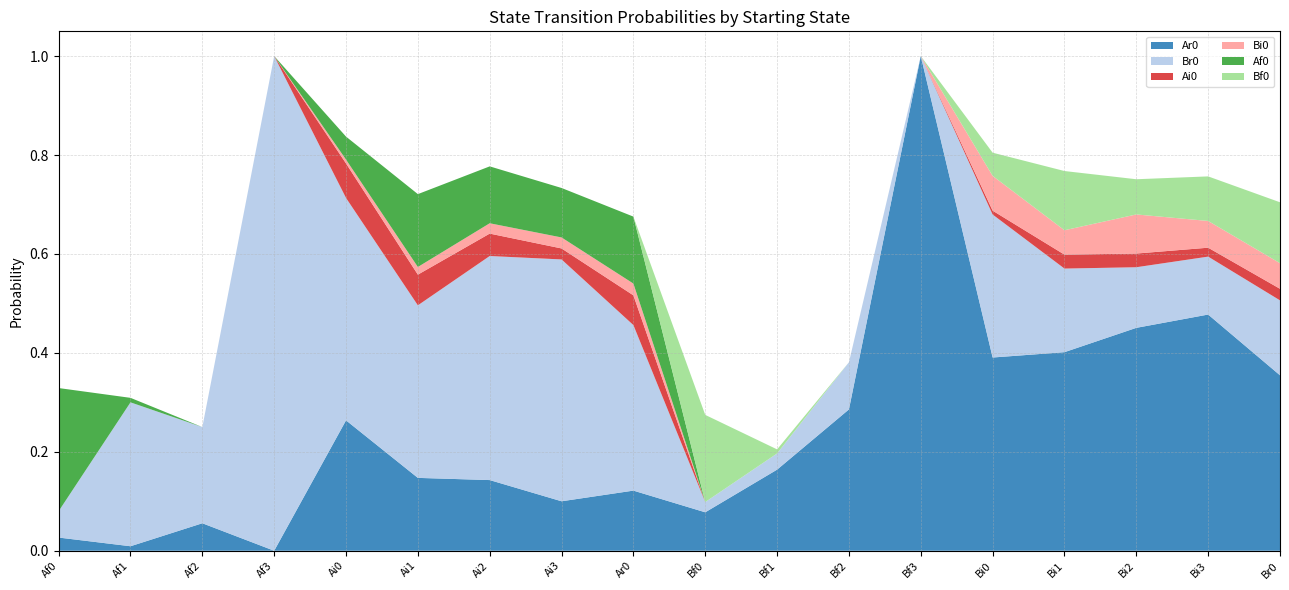

Reading left to right, list all the values displayed in this chart.

Ar0: Af0=0.0	Af1=0.0	Af2=0.1	Af3=0.0	Ai0=0.3	Ai1=0.1	Ai2=0.1	Ai3=0.1	Ar0=0.1	Bf0=0.1	Bf1=0.2	Bf2=0.3	Bf3=1.0	Bi0=0.4	Bi1=0.4	Bi2=0.5	Bi3=0.5	Br0=0.4
Br0: Af0=0.1	Af1=0.3	Af2=0.2	Af3=1.0	Ai0=0.4	Ai1=0.3	Ai2=0.5	Ai3=0.5	Ar0=0.3	Bf0=0.0	Bf1=0.0	Bf2=0.1	Bf3=0.0	Bi0=0.3	Bi1=0.2	Bi2=0.1	Bi3=0.1	Br0=0.2
Ai0: Af0=0.0	Af1=0.0	Af2=0.0	Af3=0.0	Ai0=0.1	Ai1=0.1	Ai2=0.0	Ai3=0.0	Ar0=0.1	Bf0=0.0	Bf1=0.0	Bf2=0.0	Bf3=0.0	Bi0=0.0	Bi1=0.0	Bi2=0.0	Bi3=0.0	Br0=0.0
Bi0: Af0=0.0	Af1=0.0	Af2=0.0	Af3=0.0	Ai0=0.0	Ai1=0.0	Ai2=0.0	Ai3=0.0	Ar0=0.0	Bf0=0.0	Bf1=0.0	Bf2=0.0	Bf3=0.0	Bi0=0.1	Bi1=0.0	Bi2=0.1	Bi3=0.1	Br0=0.1
Af0: Af0=0.2	Af1=0.0	Af2=0.0	Af3=0.0	Ai0=0.0	Ai1=0.1	Ai2=0.1	Ai3=0.1	Ar0=0.1	Bf0=0.0	Bf1=0.0	Bf2=0.0	Bf3=0.0	Bi0=0.0	Bi1=0.0	Bi2=0.0	Bi3=0.0	Br0=0.0
Bf0: Af0=0.0	Af1=0.0	Af2=0.0	Af3=0.0	Ai0=0.0	Ai1=0.0	Ai2=0.0	Ai3=0.0	Ar0=0.0	Bf0=0.2	Bf1=0.0	Bf2=0.0	Bf3=0.0	Bi0=0.0	Bi1=0.1	Bi2=0.1	Bi3=0.1	Br0=0.1